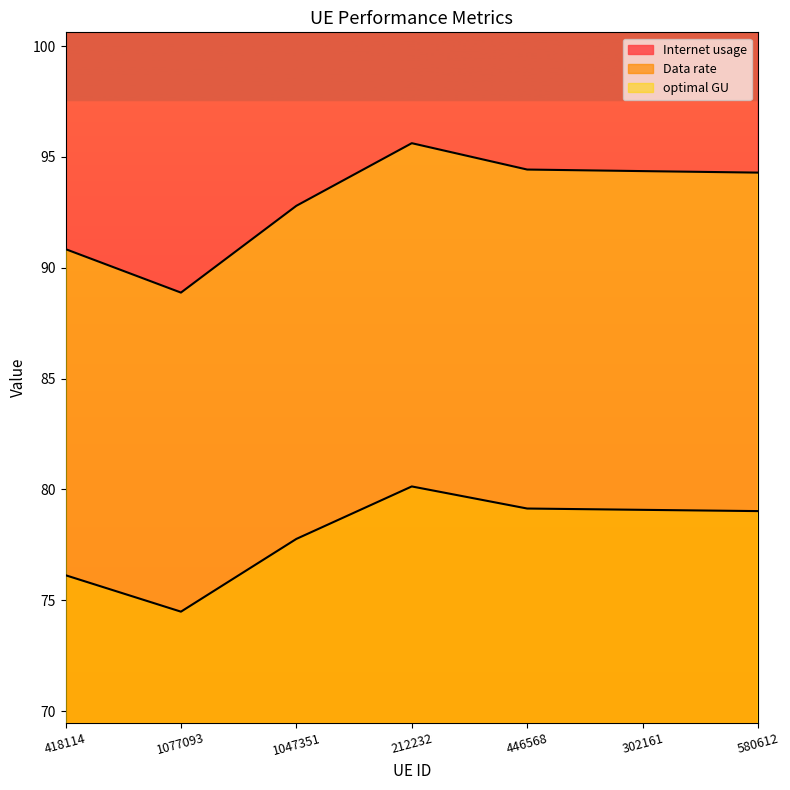

True or false: optimal GU and Internet usage intersect in this chart.

False